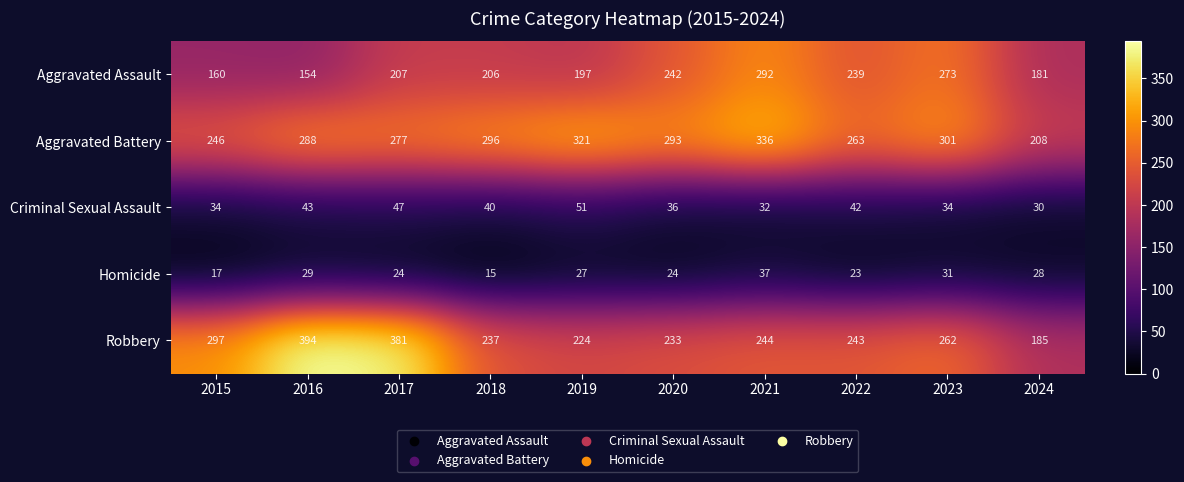

What is the difference between the highest and lowest values at 2019?

294